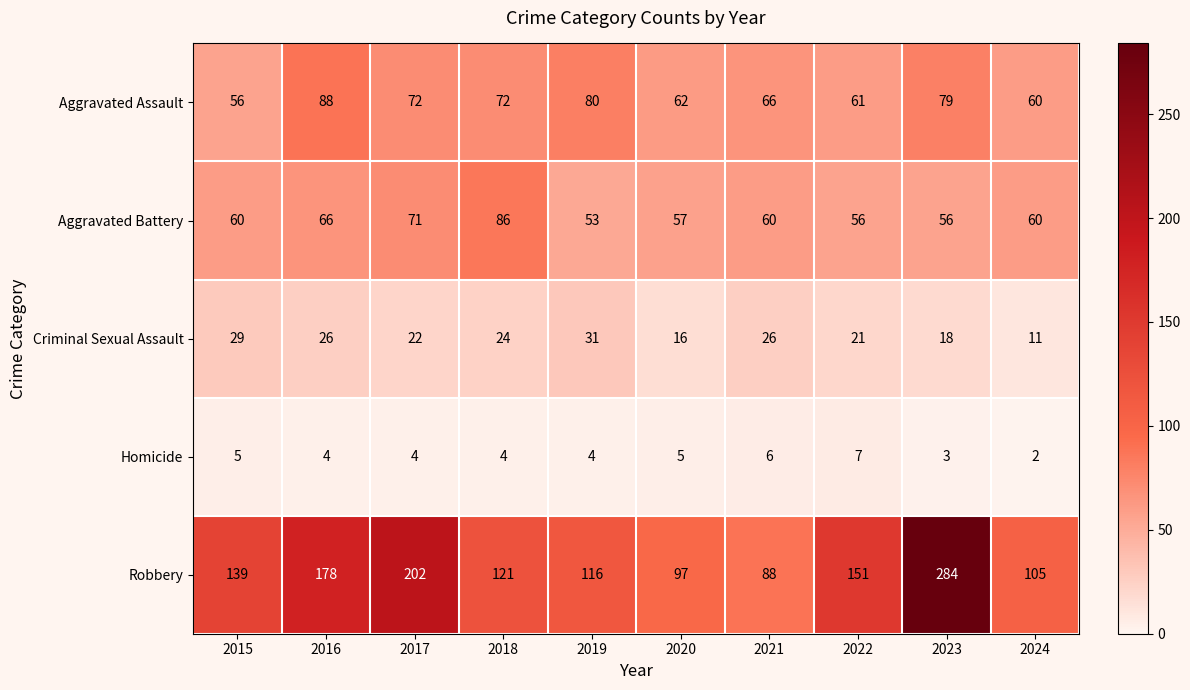

What is the total value across all series at 2017?

371